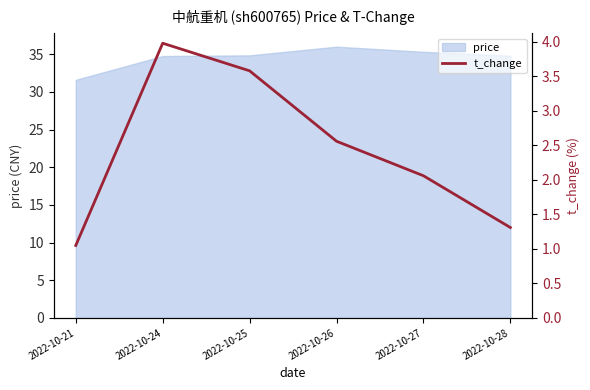

Read the value at 2022-10-21.

1.1